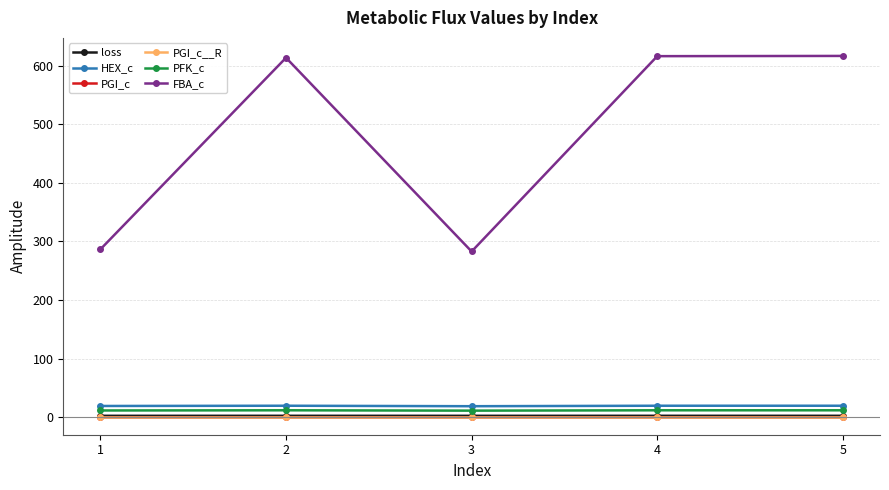

Which series has the widest spread of values?

FBA_c